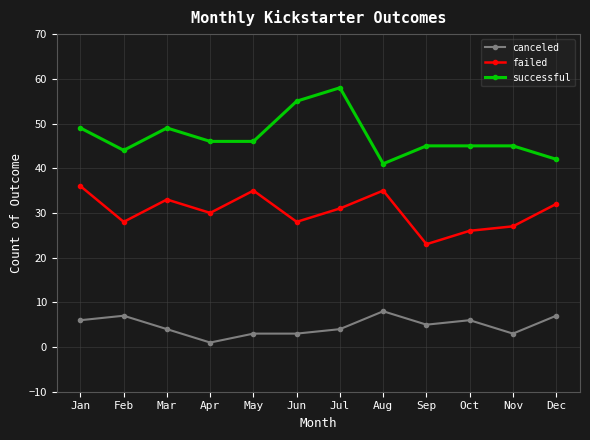

Is this an area chart (filled region under the line)?

No